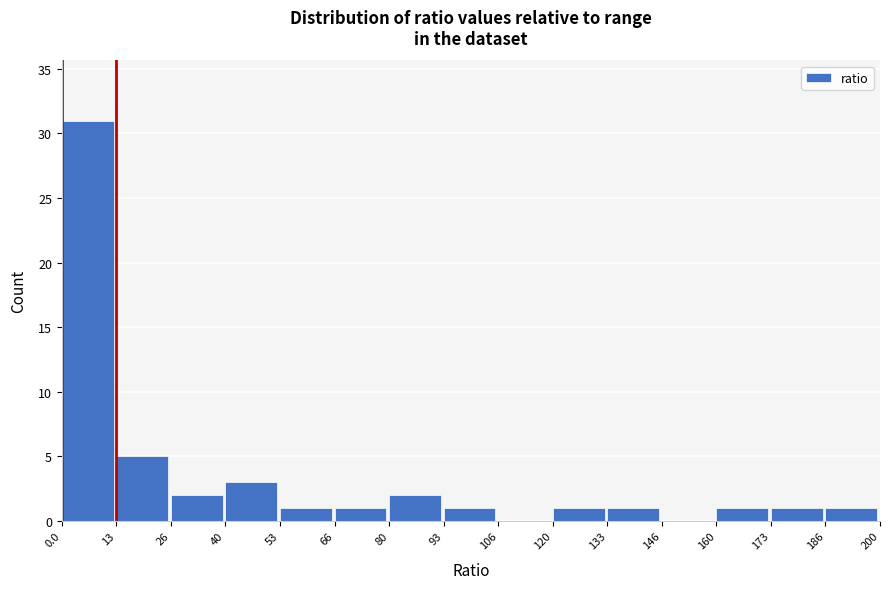

Reading left to right, list every bar in this chart as the range it spans on the x-axis followed by its height. The values are not printed on the chart, so give them approximately, as read against the axis.

0.0 to 13: 31
13 to 26: 5
26 to 40: 2
40 to 53: 3
53 to 66: 1
66 to 80: 1
80 to 93: 2
93 to 106: 1
106 to 120: 0
120 to 133: 1
133 to 146: 1
146 to 160: 0
160 to 173: 1
173 to 186: 1
186 to 200: 1